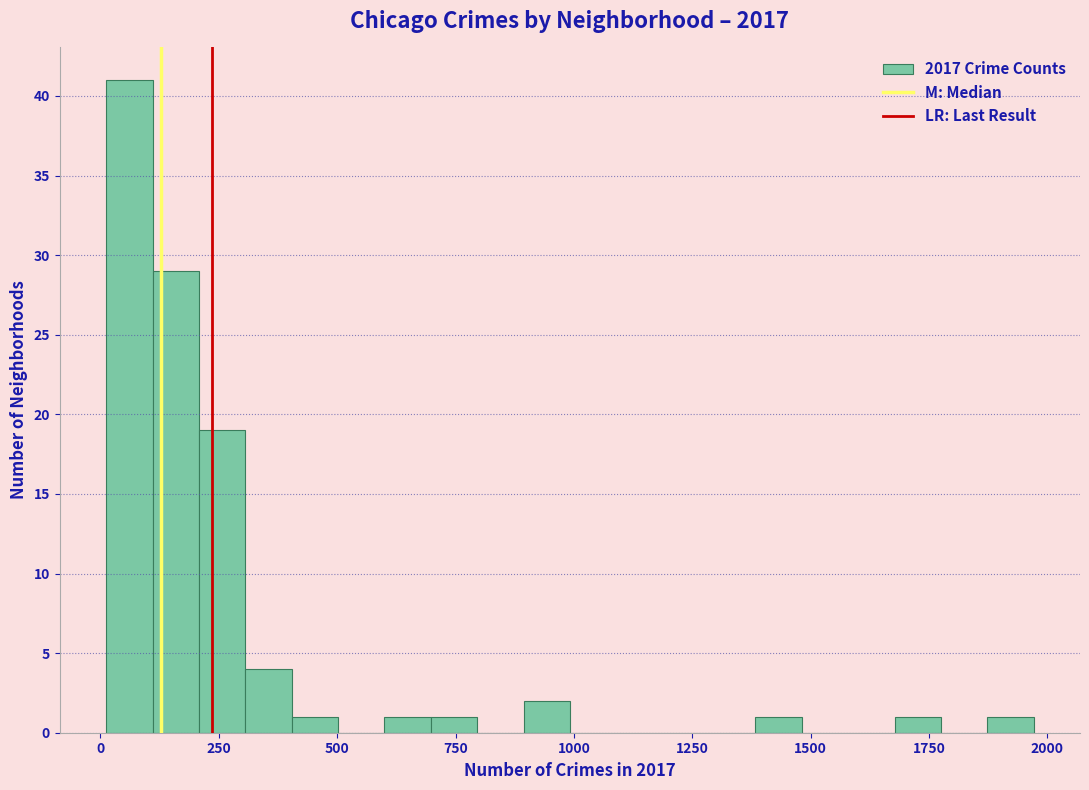

Around what value on the x-axis is the tallest bar? Give the approximate position of its centre, as read against the axis.

50